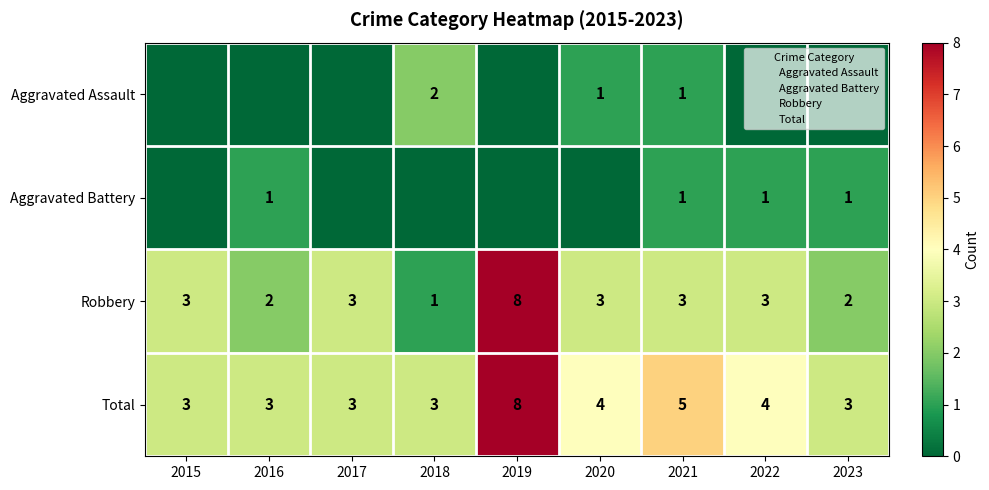

What is the spread (max minus min) of values at 2017?

3